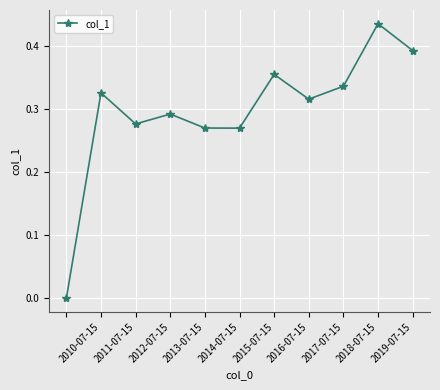

Does the chart display data point markers on the line(s)?

Yes